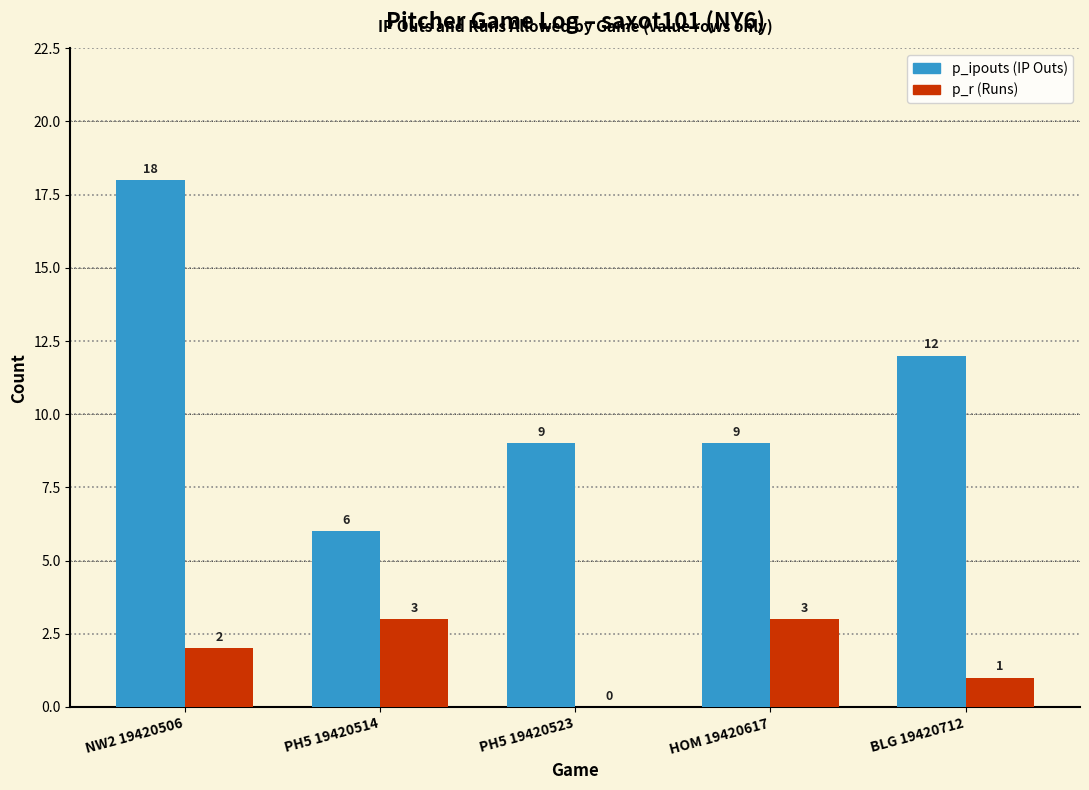

Which label corresponds to the largest value in the chart?

NW2 19420506